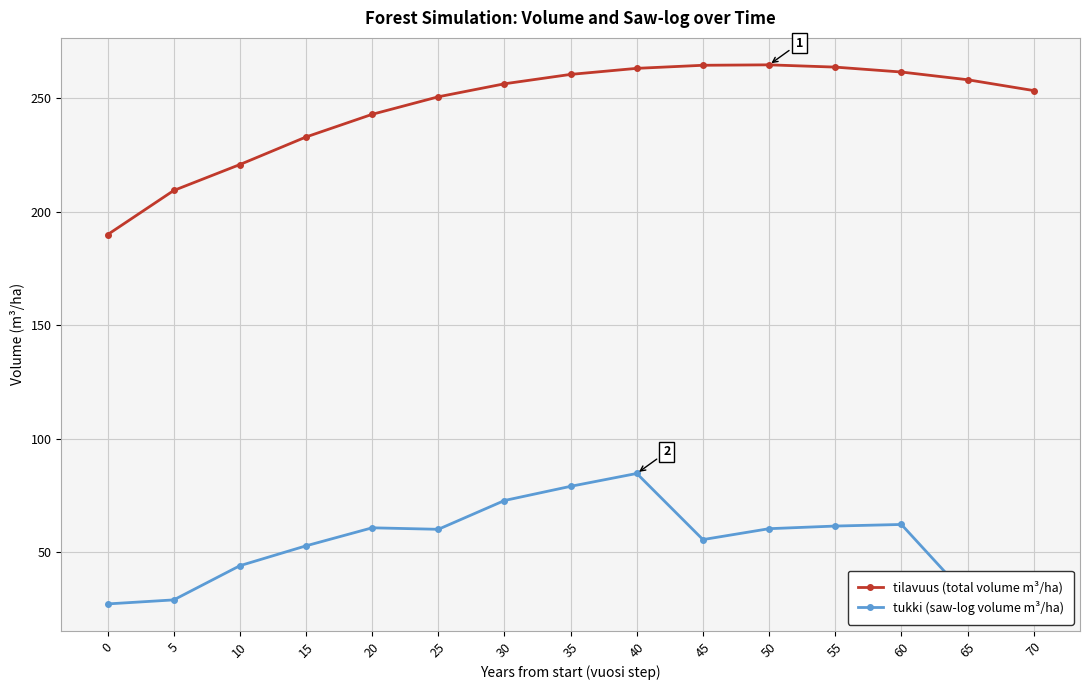

Which series changed the most between 0 and 35?

tilavuus (total volume m³/ha)